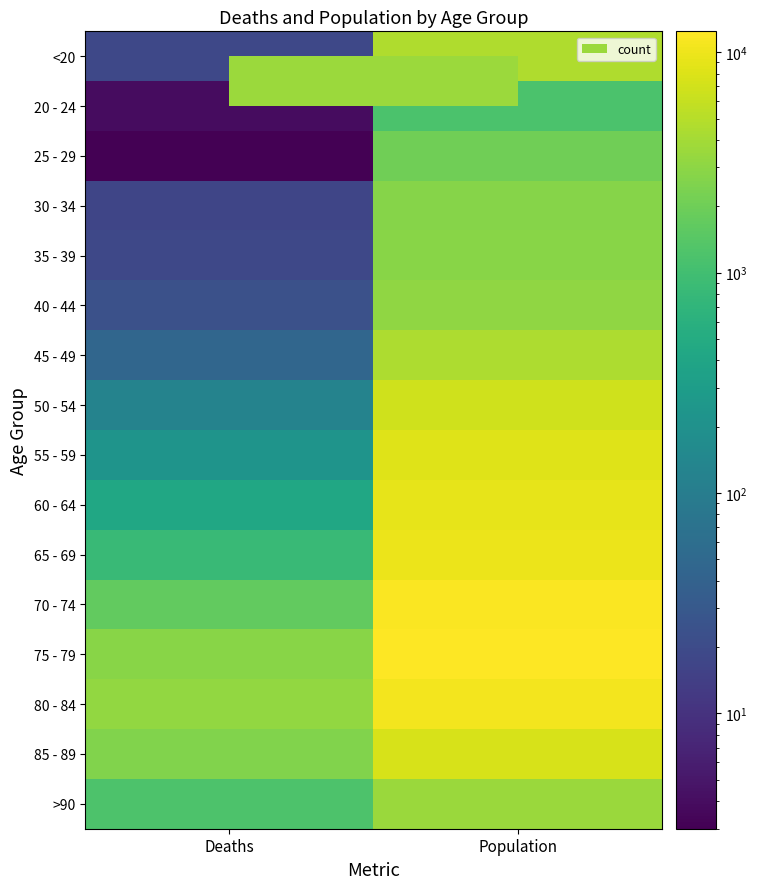

Which category has the lowest value across all series?

Deaths